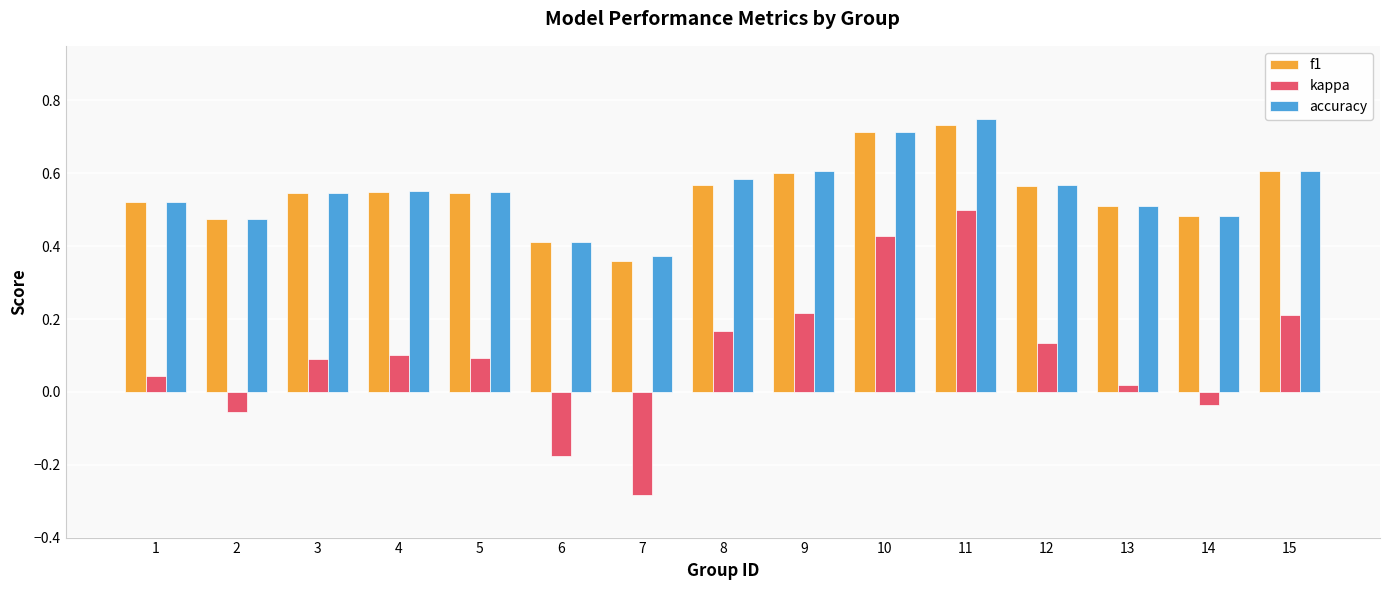

Is the value of f1 at 7 greater than the value of accuracy at 11?

No